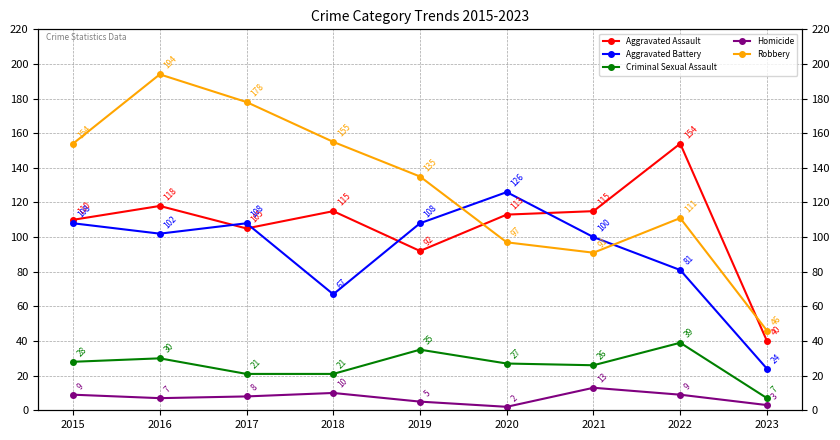

True or false: Robbery and Homicide cross at least once.

False